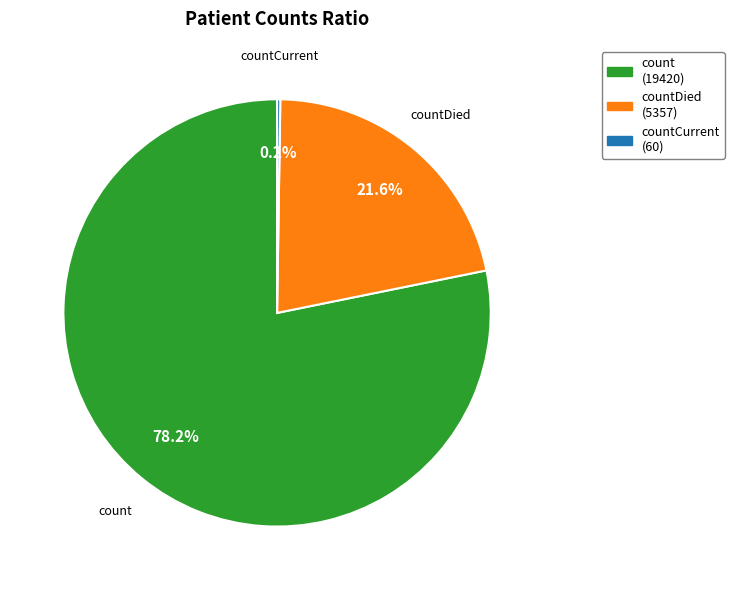

What percentage do countDied and count together represent?

99.8%